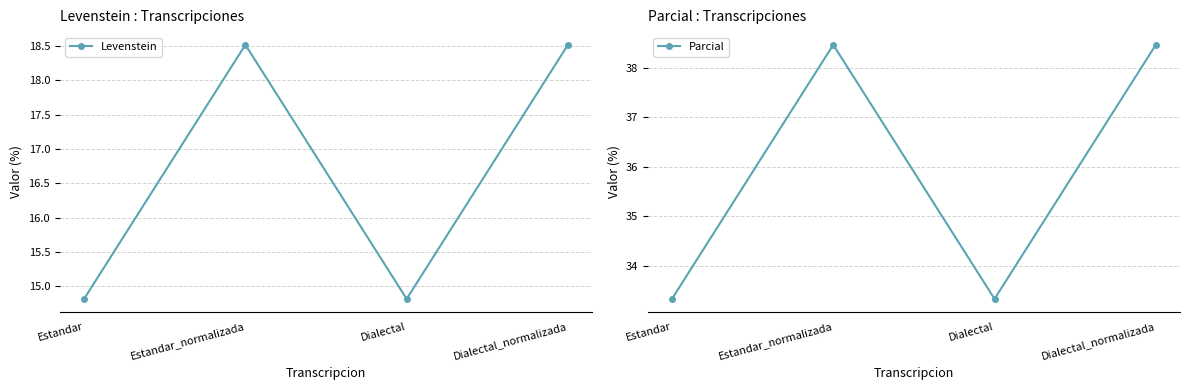

What position from the right is Estandar_normalizada?

3